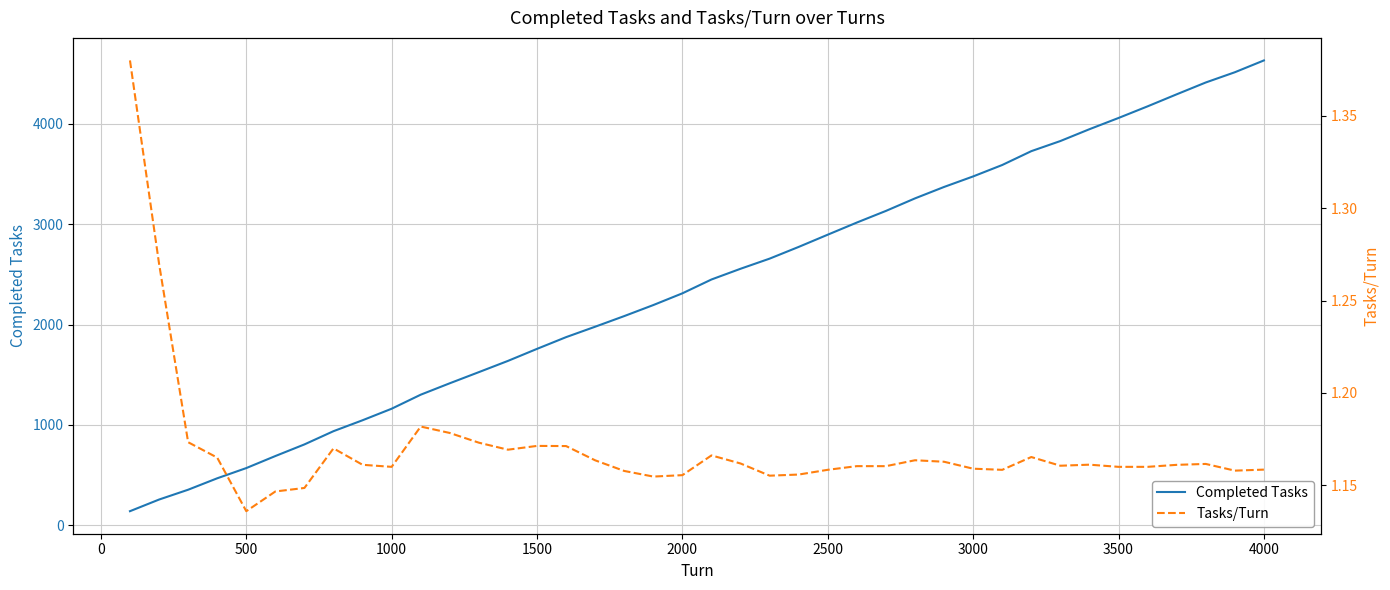

What is the lowest value of the Completed Tasks series?

138